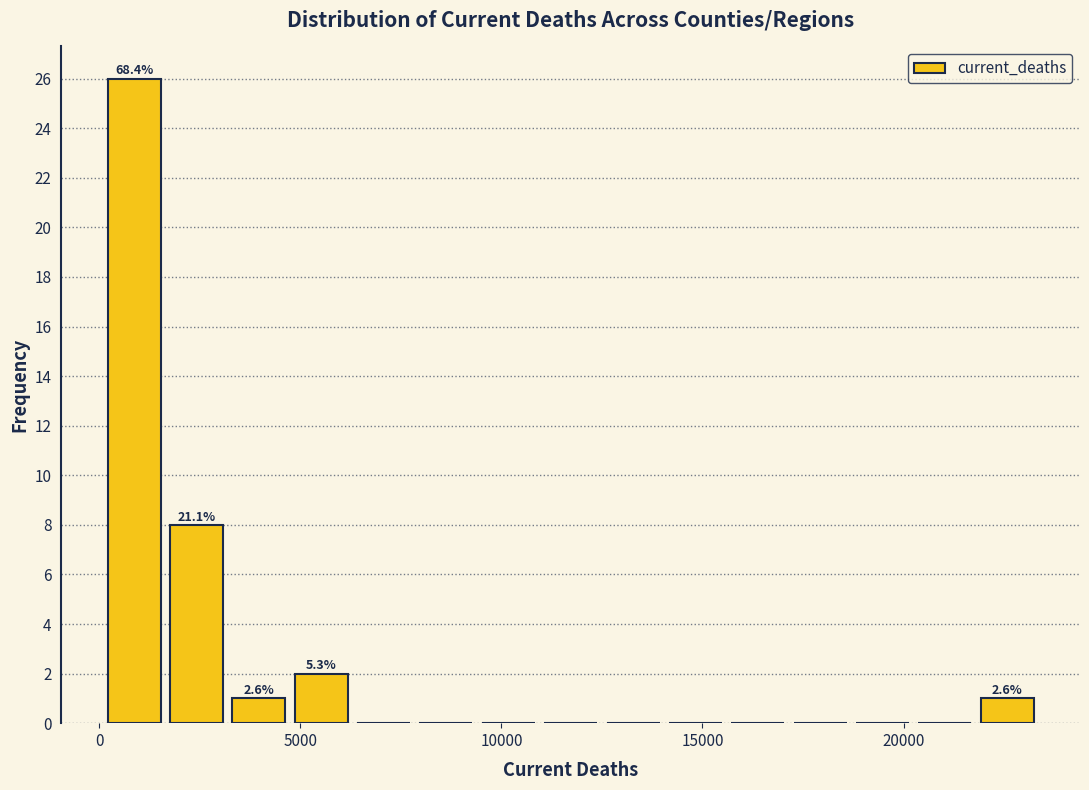

Around what value on the x-axis is the tallest bar? Give the approximate position of its centre, as read against the axis.

1000